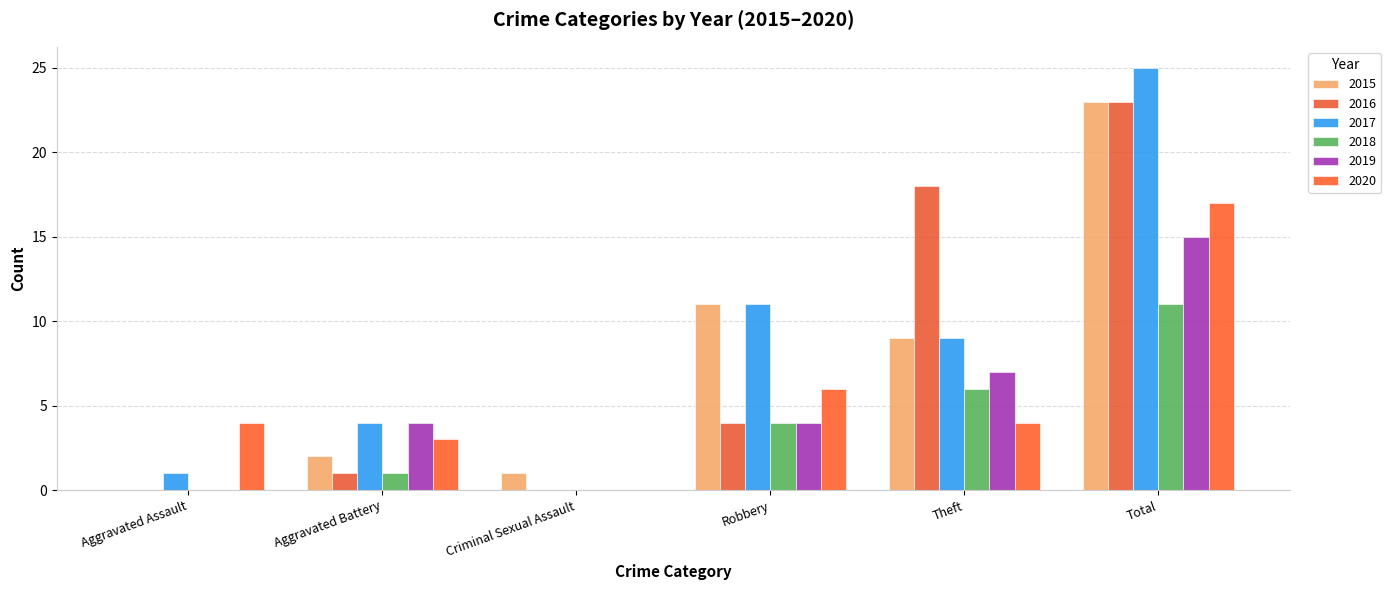

What are all the series names shown in the legend?

2015, 2016, 2017, 2018, 2019, 2020